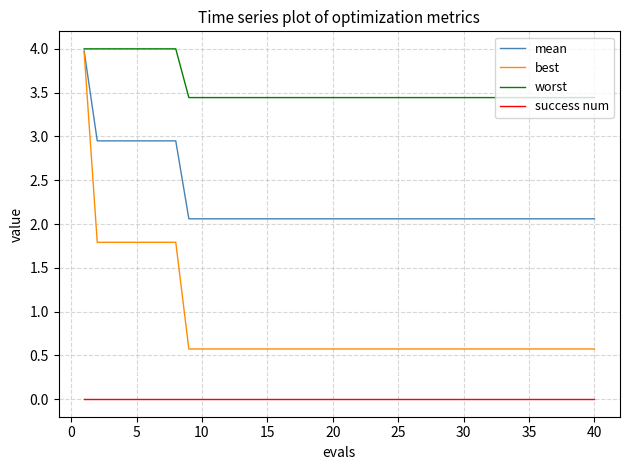

Which series has the largest range (max minus min)?

best